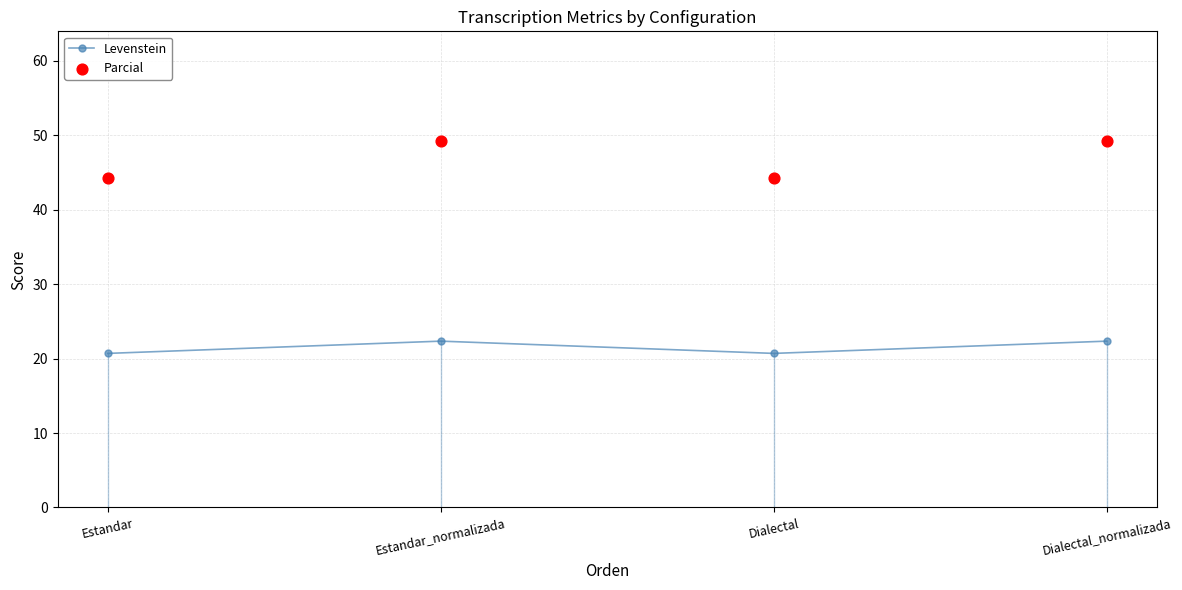

What are all the series names shown in the legend?

Levenstein, Parcial